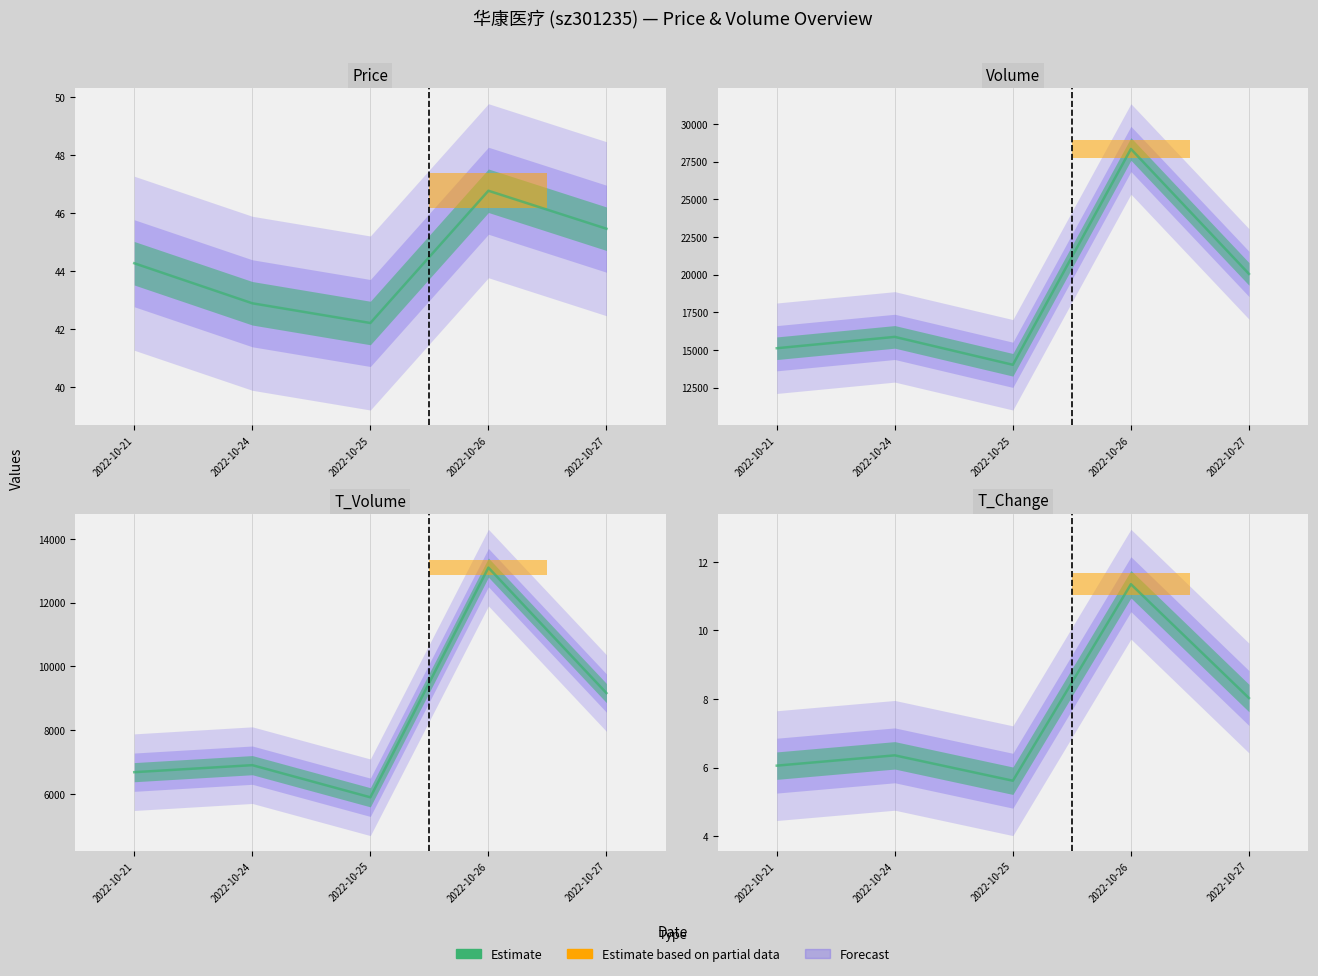

How many lines are shown in the chart?

4